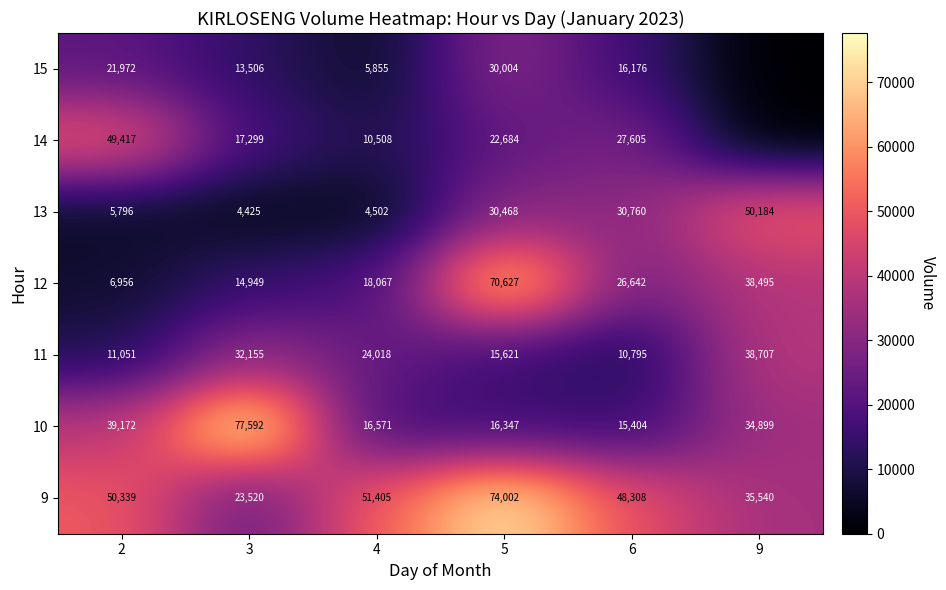

At how many categories does at least one series exceed 42910?

6